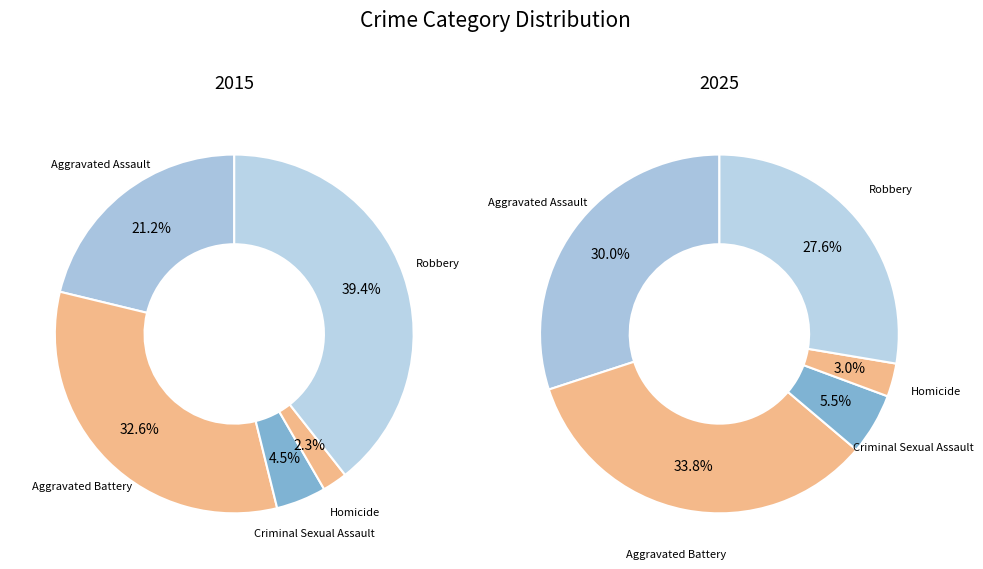

How many slices are in this pie chart?

5